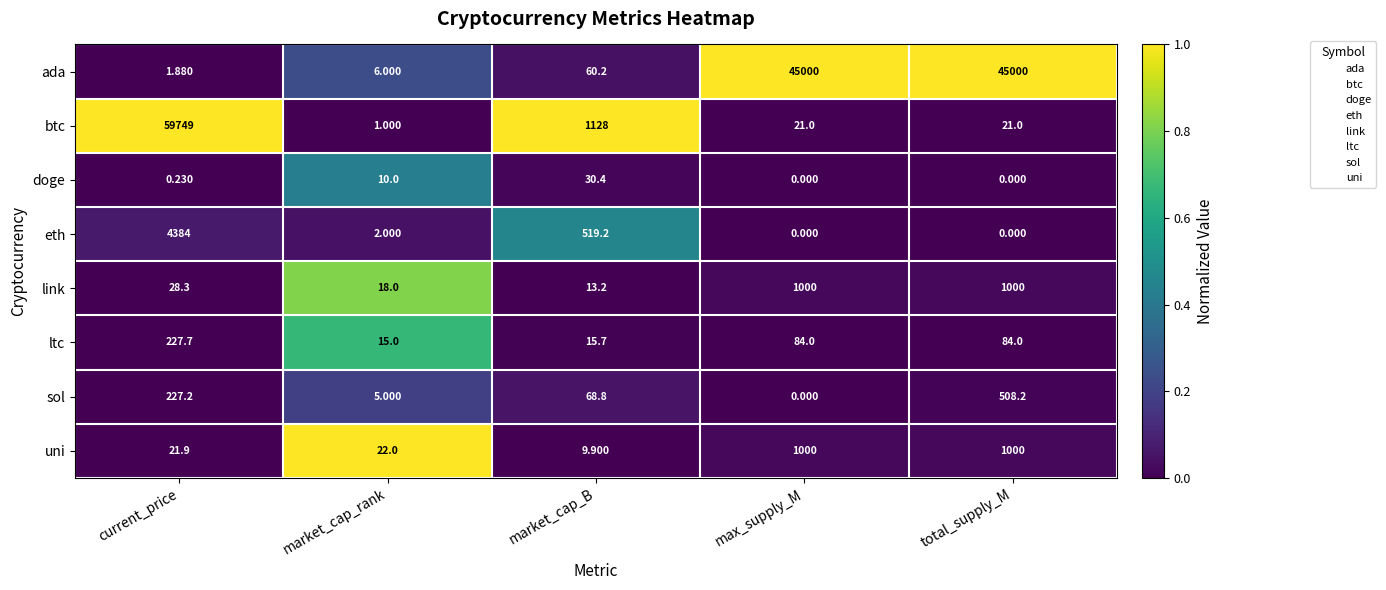

Is the value of sol at total_supply_M greater than the value of uni at max_supply_M?

No